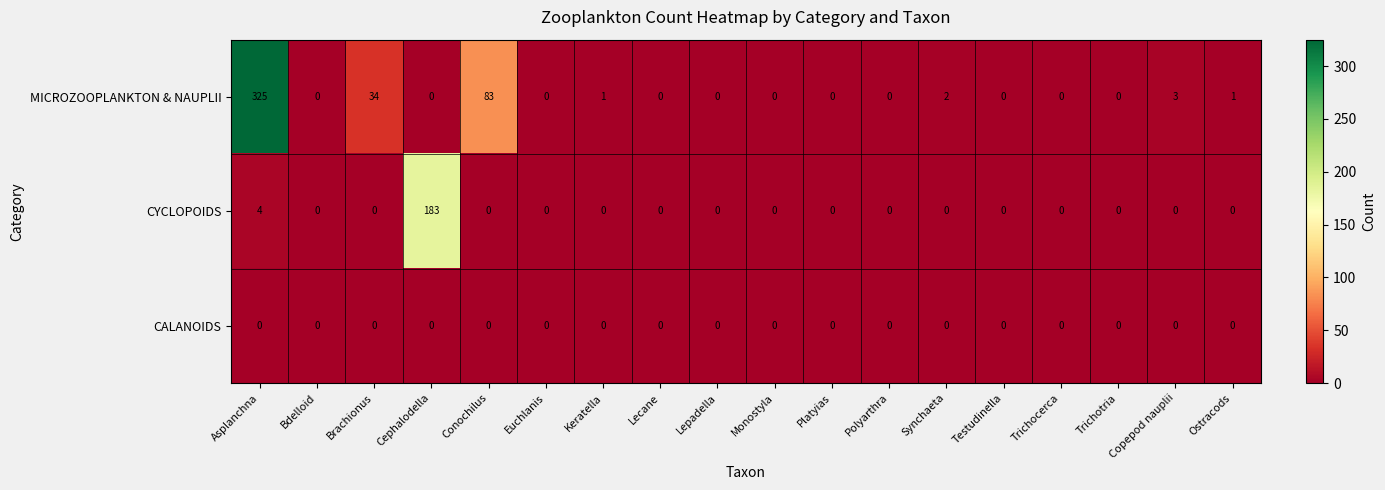

Which series has the largest total across all categories?

MICROZOOPLANKTON & NAUPLII